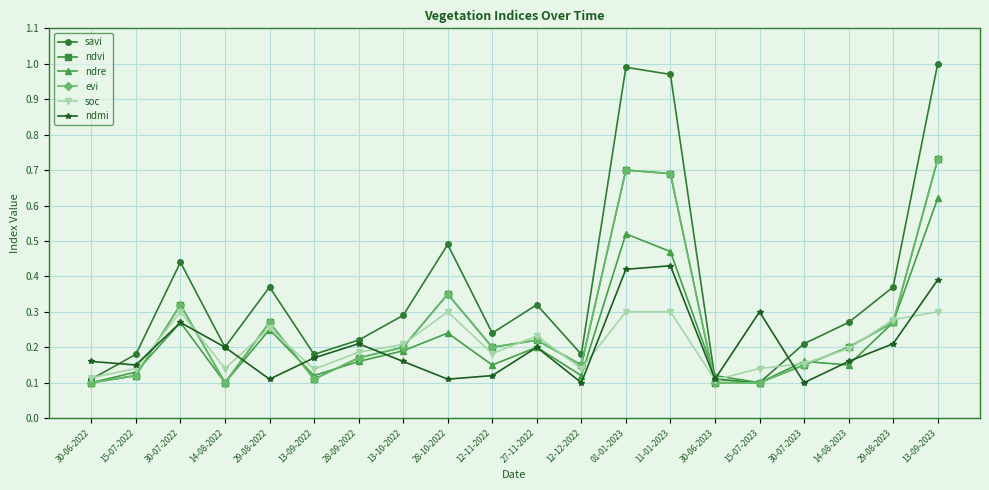

What is the label of the 12th point from the right?

28-10-2022